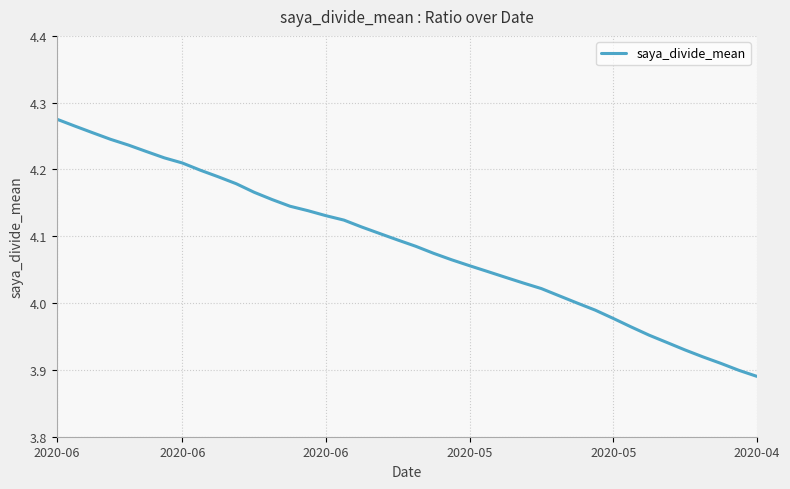

What is the difference between the maximum and minimum values?

0.4